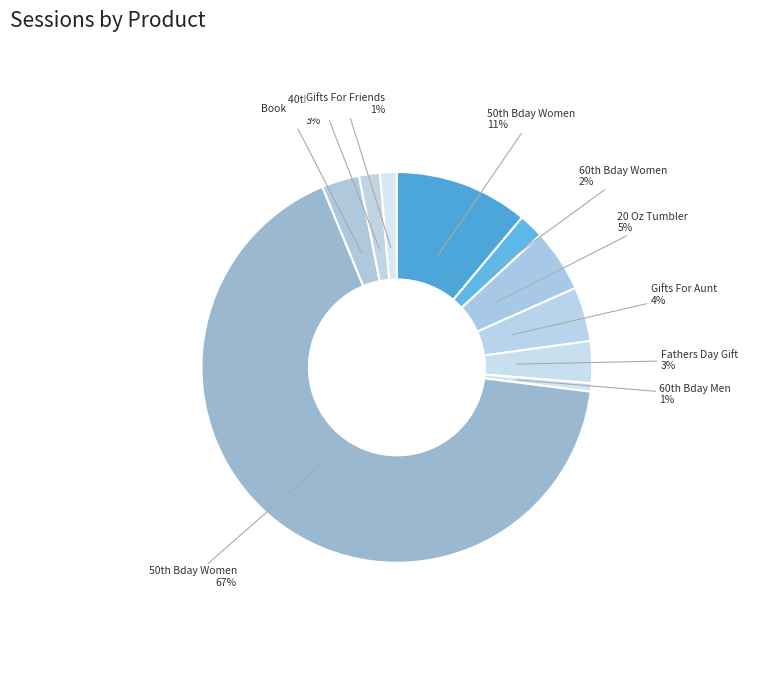

Count the number of slices in the pie.

10